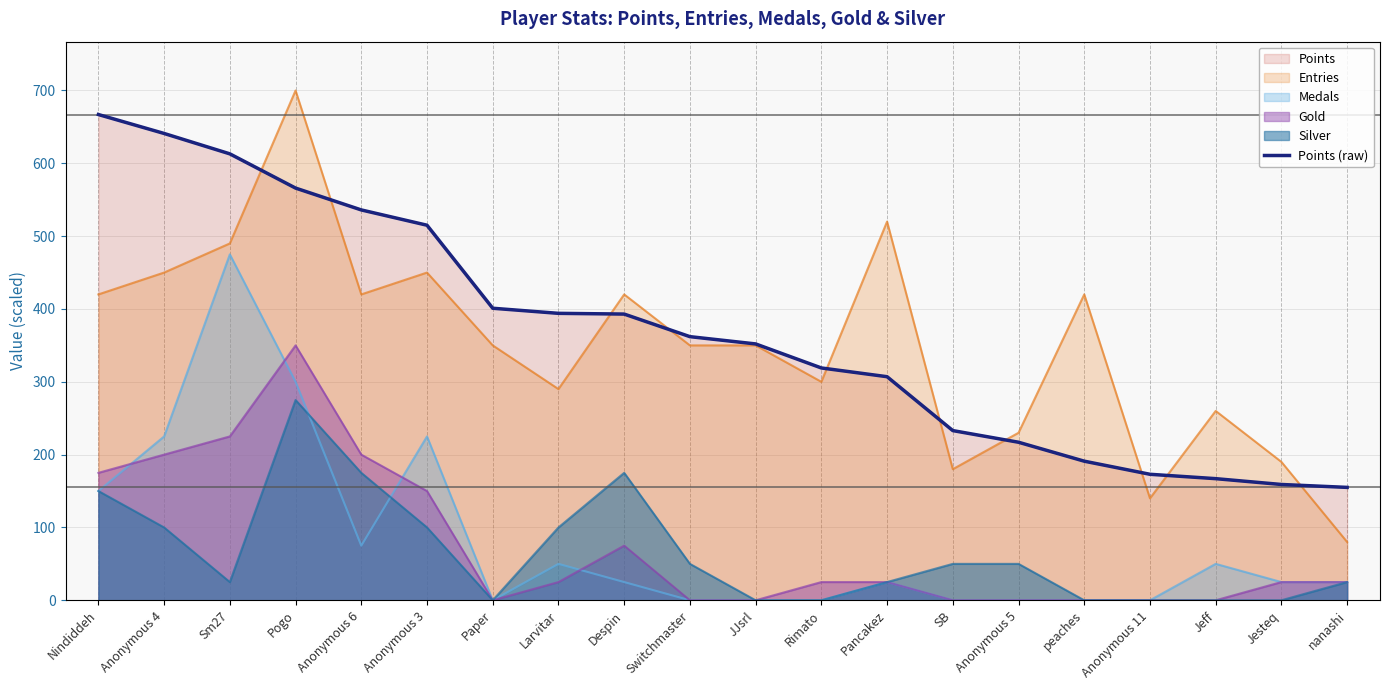

Where is the data nearest to the value 411?

Paper